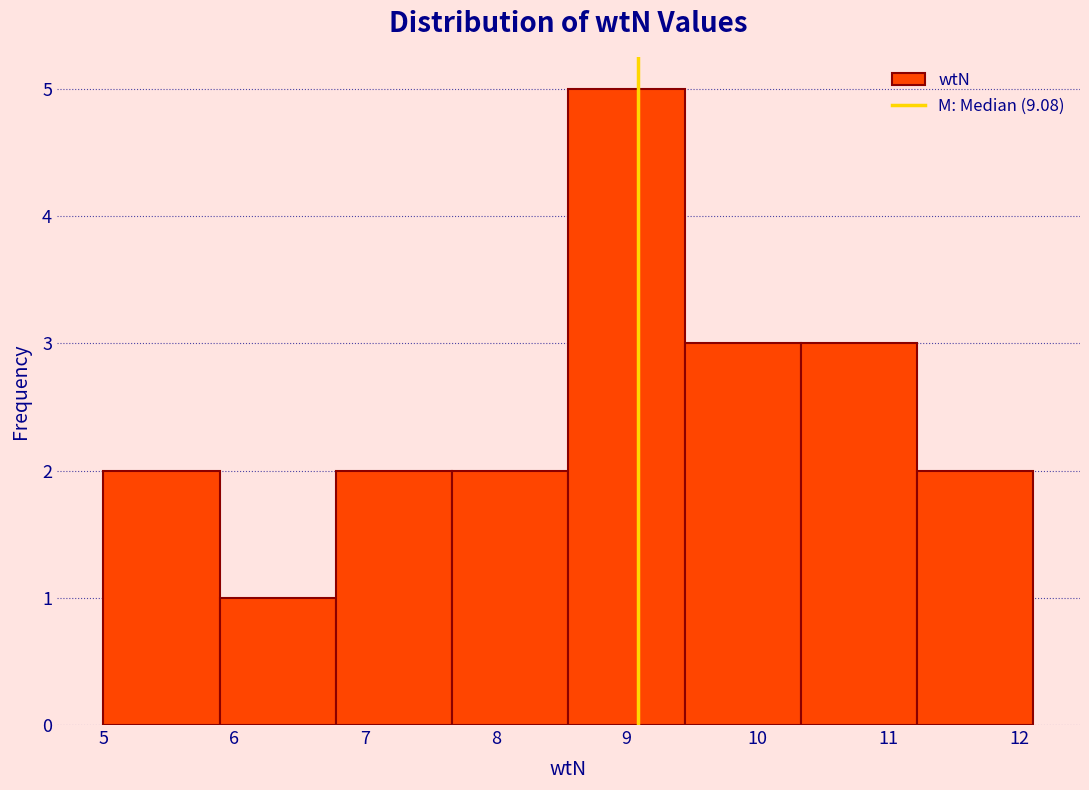

Over which range of the x-axis is the bar tallest?

8.6 to 9.4